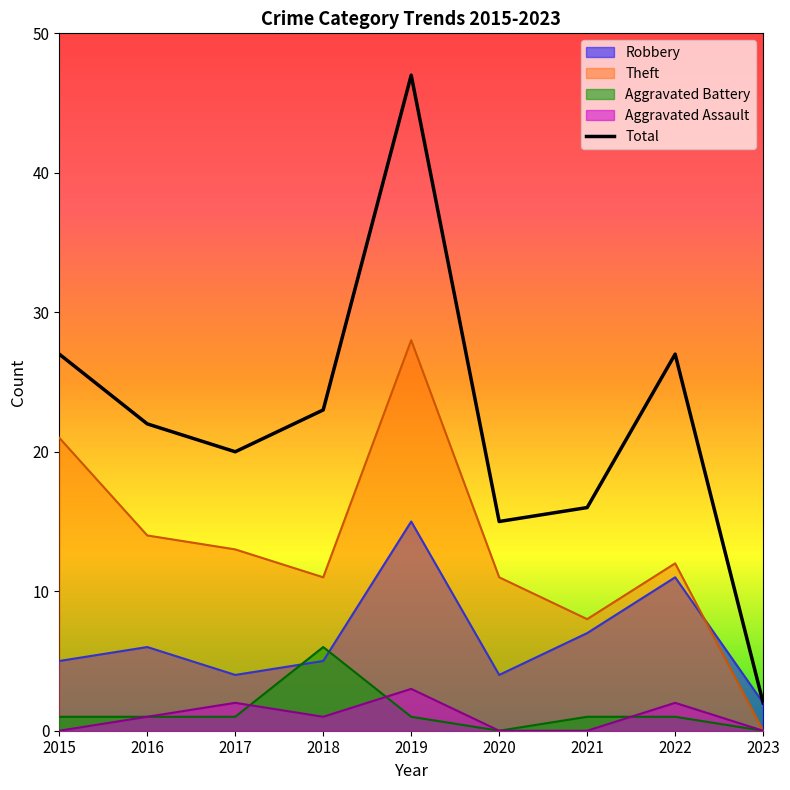

Reading right to left, extract all data points from this chart.

Robbery: 2023=2	2022=11	2021=7	2020=4	2019=15	2018=5	2017=4	2016=6	2015=5
Theft: 2023=0	2022=12	2021=8	2020=11	2019=28	2018=11	2017=13	2016=14	2015=21
Aggravated Battery: 2023=0	2022=1	2021=1	2020=0	2019=1	2018=6	2017=1	2016=1	2015=1
Aggravated Assault: 2023=0	2022=2	2021=0	2020=0	2019=3	2018=1	2017=2	2016=1	2015=0
Total: 2023=2	2022=27	2021=16	2020=15	2019=47	2018=23	2017=20	2016=22	2015=27